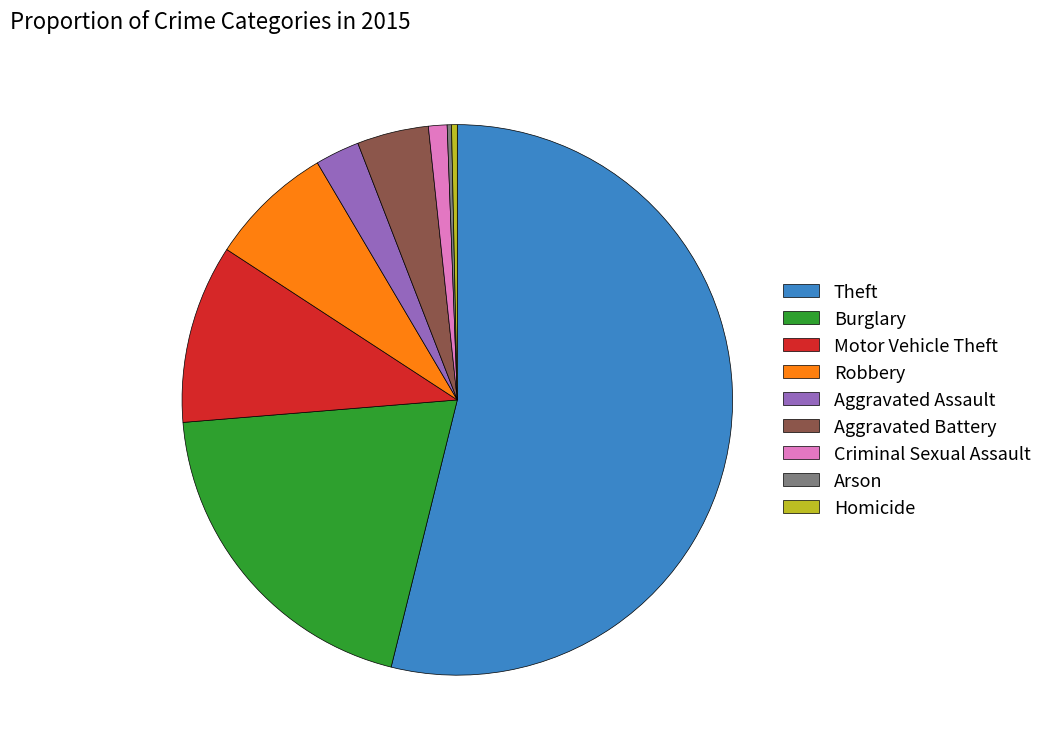

Which has a higher value, Homicide or Theft?

Theft